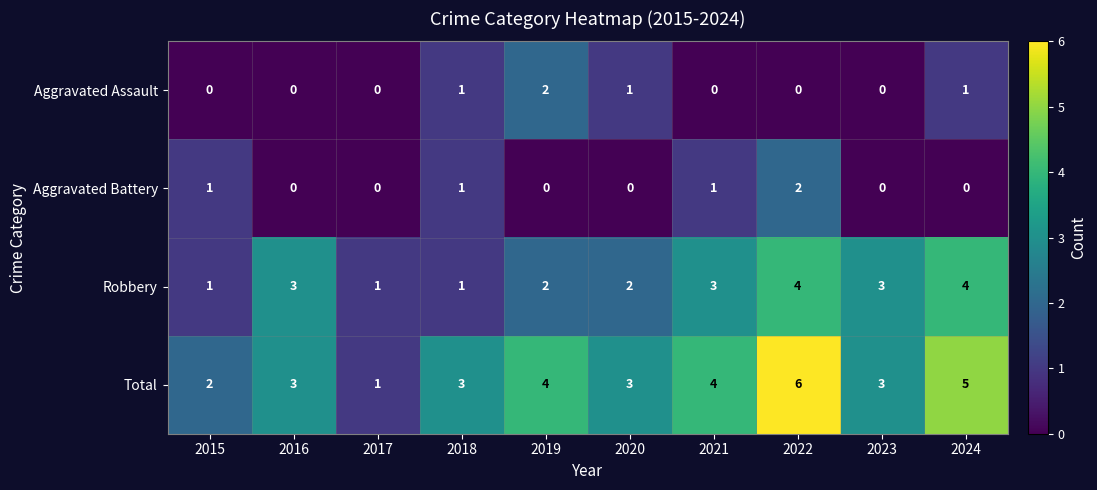

At which category is the sum across all series the highest?

2022